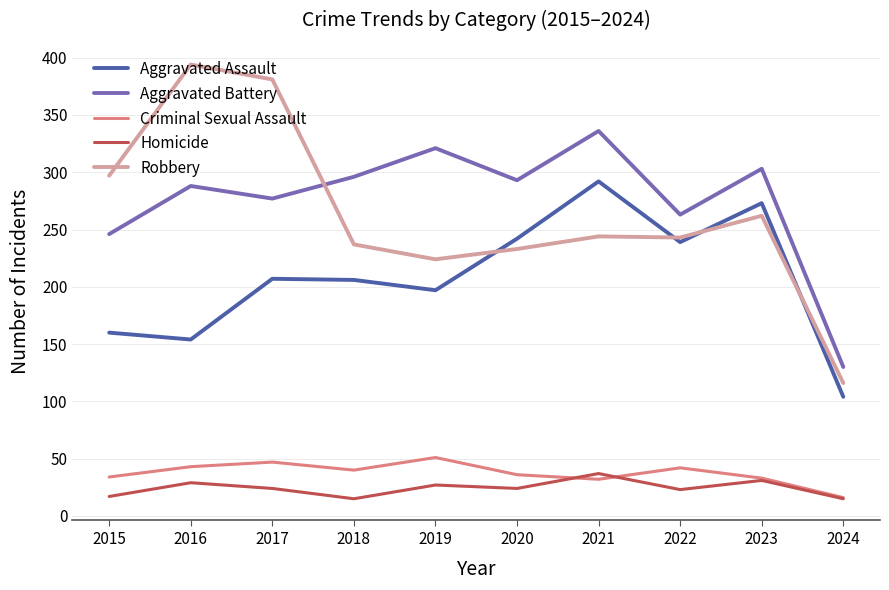

True or false: Homicide and Robbery intersect in this chart.

False